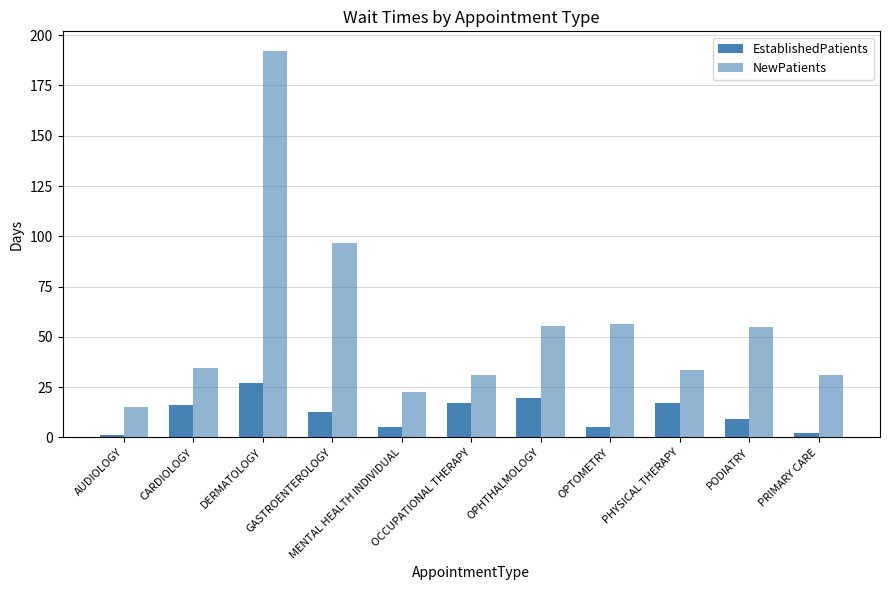

Reading left to right, what are all the values shown in this chart?

EstablishedPatients: AUDIOLOGY=1.3	CARDIOLOGY=16.1	DERMATOLOGY=27.1	GASTROENTEROLOGY=12.4	MENTAL HEALTH INDIVIDUAL=5.4	OCCUPATIONAL THERAPY=17.1	OPHTHALMOLOGY=19.5	OPTOMETRY=5.0	PHYSICAL THERAPY=16.9	PODIATRY=9.0	PRIMARY CARE=2.4
NewPatients: AUDIOLOGY=15.0	CARDIOLOGY=34.3	DERMATOLOGY=192.3	GASTROENTEROLOGY=96.7	MENTAL HEALTH INDIVIDUAL=22.8	OCCUPATIONAL THERAPY=31.0	OPHTHALMOLOGY=55.4	OPTOMETRY=56.5	PHYSICAL THERAPY=33.7	PODIATRY=55.1	PRIMARY CARE=31.0